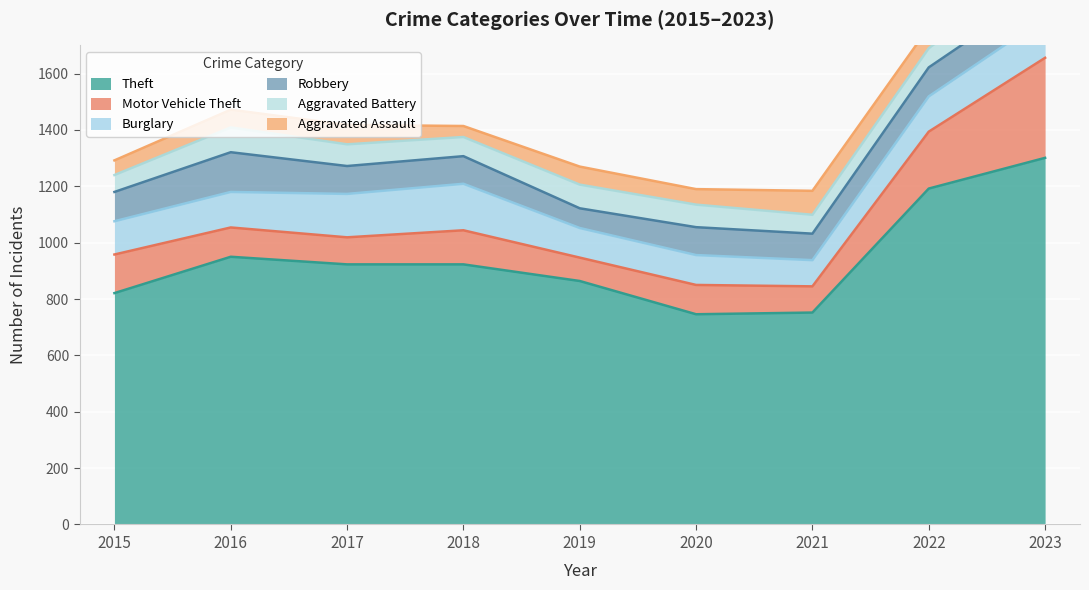

Rank the series at 2022 from lowest to highest value.

Aggravated Battery, Aggravated Assault, Robbery, Burglary, Motor Vehicle Theft, Theft